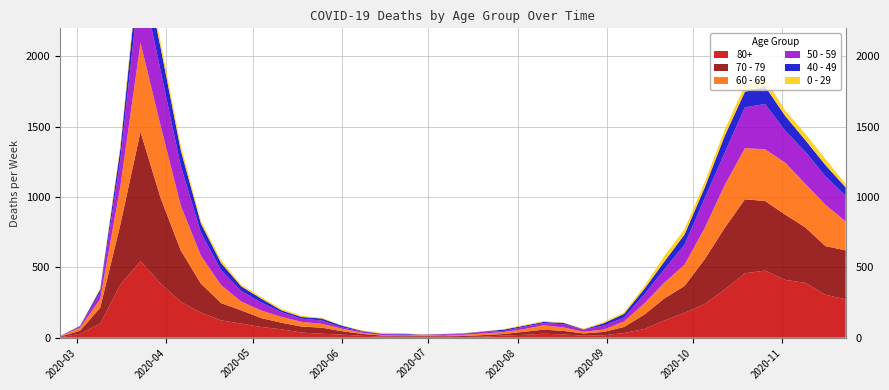

Reading left to right, extract all data points from this chart.

80+: 2020-02-24=3	2020-03-02=27	2020-03-09=100	2020-03-16=377	2020-03-23=544	2020-03-30=385	2020-04-06=255	2020-04-13=178	2020-04-20=123	2020-04-27=100	2020-05-04=76	2020-05-11=59	2020-05-18=36	2020-05-25=28	2020-06-01=22	2020-06-08=13	2020-06-15=9	2020-06-22=6	2020-06-29=7	2020-07-06=9	2020-07-13=5	2020-07-20=7	2020-07-27=15	2020-08-03=20	2020-08-10=28	2020-08-17=23	2020-08-24=14	2020-08-31=17	2020-09-07=33	2020-09-14=61	2020-09-21=122	2020-09-28=176	2020-10-05=239	2020-10-12=342	2020-10-19=458	2020-10-26=477	2020-11-02=411	2020-11-09=390	2020-11-16=305	2020-11-23=273
70 - 79: 2020-02-24=4	2020-03-02=22	2020-03-09=113	2020-03-16=427	2020-03-23=920	2020-03-30=608	2020-04-06=365	2020-04-13=206	2020-04-20=123	2020-04-27=94	2020-05-04=63	2020-05-11=47	2020-05-18=43	2020-05-25=43	2020-06-01=24	2020-06-08=14	2020-06-15=6	2020-06-22=5	2020-06-29=5	2020-07-06=8	2020-07-13=7	2020-07-20=11	2020-07-27=11	2020-08-03=21	2020-08-10=29	2020-08-17=25	2020-08-24=16	2020-08-31=24	2020-09-07=43	2020-09-14=102	2020-09-21=157	2020-09-28=191	2020-10-05=318	2020-10-12=439	2020-10-19=526	2020-10-26=495	2020-11-02=464	2020-11-09=394	2020-11-16=346	2020-11-23=348
60 - 69: 2020-02-24=2	2020-03-02=22	2020-03-09=61	2020-03-16=272	2020-03-23=634	2020-03-30=514	2020-04-06=320	2020-04-13=199	2020-04-20=128	2020-04-27=63	2020-05-04=54	2020-05-11=42	2020-05-18=33	2020-05-25=28	2020-06-01=18	2020-06-08=8	2020-06-15=3	2020-06-22=3	2020-06-29=6	2020-07-06=3	2020-07-13=8	2020-07-20=12	2020-07-27=13	2020-08-03=19	2020-08-10=31	2020-08-17=25	2020-08-24=12	2020-08-31=17	2020-09-07=39	2020-09-14=80	2020-09-21=112	2020-09-28=152	2020-10-05=221	2020-10-12=305	2020-10-19=364	2020-10-26=368	2020-11-02=370	2020-11-09=310	2020-11-16=294	2020-11-23=206
50 - 59: 2020-02-24=3	2020-03-02=7	2020-03-09=48	2020-03-16=190	2020-03-23=475	2020-03-30=392	2020-04-06=281	2020-04-13=163	2020-04-20=106	2020-04-27=75	2020-05-04=57	2020-05-11=33	2020-05-18=23	2020-05-25=23	2020-06-01=9	2020-06-08=10	2020-06-15=8	2020-06-22=9	2020-06-29=3	2020-07-06=5	2020-07-13=6	2020-07-20=12	2020-07-27=8	2020-08-03=16	2020-08-10=16	2020-08-17=22	2020-08-24=15	2020-08-31=28	2020-09-07=28	2020-09-14=64	2020-09-21=95	2020-09-28=142	2020-10-05=212	2020-10-12=230	2020-10-19=290	2020-10-26=322	2020-11-02=227	2020-11-09=228	2020-11-16=202	2020-11-23=182
40 - 49: 2020-02-24=0	2020-03-02=5	2020-03-09=21	2020-03-16=79	2020-03-23=183	2020-03-30=163	2020-04-06=111	2020-04-13=66	2020-04-20=51	2020-04-27=33	2020-05-04=27	2020-05-11=13	2020-05-18=12	2020-05-25=14	2020-06-01=12	2020-06-08=3	2020-06-15=2	2020-06-22=5	2020-06-29=1	2020-07-06=1	2020-07-13=4	2020-07-20=2	2020-07-27=10	2020-08-03=8	2020-08-10=8	2020-08-17=10	2020-08-24=2	2020-08-31=17	2020-09-07=26	2020-09-14=38	2020-09-21=55	2020-09-28=72	2020-10-05=76	2020-10-12=120	2020-10-19=111	2020-10-26=126	2020-11-02=105	2020-11-09=83	2020-11-16=80	2020-11-23=60
0 - 29: 2020-02-24=1	2020-03-02=0	2020-03-09=10	2020-03-16=25	2020-03-23=47	2020-03-30=42	2020-04-06=36	2020-04-13=19	2020-04-20=20	2020-04-27=12	2020-05-04=11	2020-05-11=10	2020-05-18=8	2020-05-25=6	2020-06-01=2	2020-06-08=4	2020-06-15=6	2020-06-22=5	2020-06-29=2	2020-07-06=1	2020-07-13=2	2020-07-20=1	2020-07-27=3	2020-08-03=6	2020-08-10=6	2020-08-17=2	2020-08-24=5	2020-08-31=9	2020-09-07=11	2020-09-14=20	2020-09-21=40	2020-09-28=38	2020-10-05=39	2020-10-12=44	2020-10-19=46	2020-10-26=52	2020-11-02=38	2020-11-09=45	2020-11-16=43	2020-11-23=25